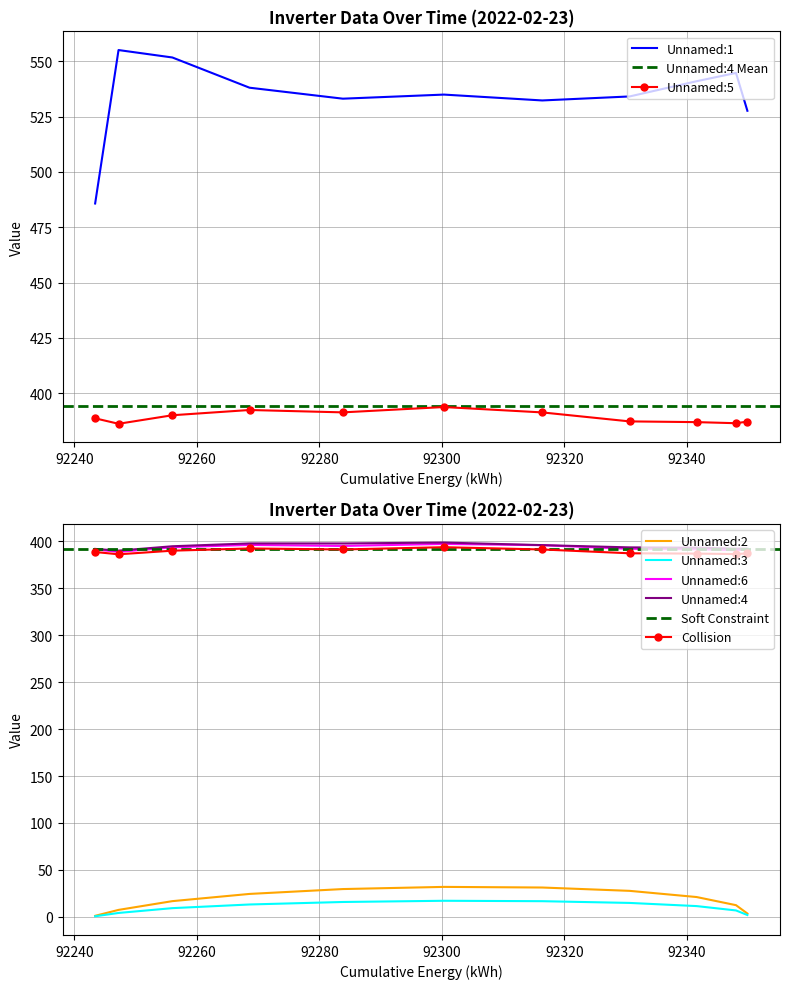

True or false: Unnamed:3 and Collision intersect in this chart.

False